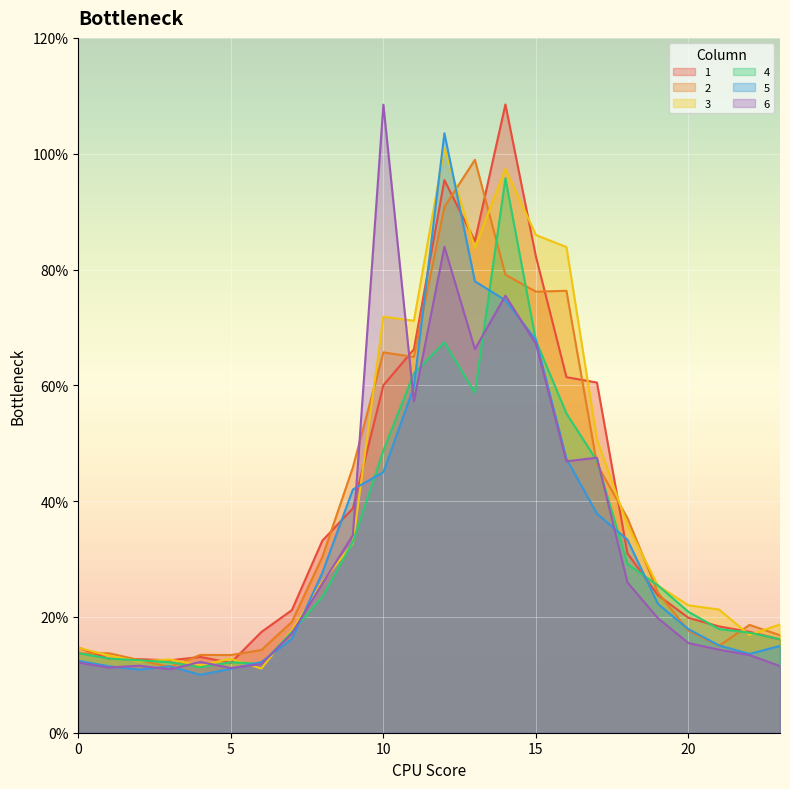

What is the difference between the 1 values at 4 and 11?

0.5